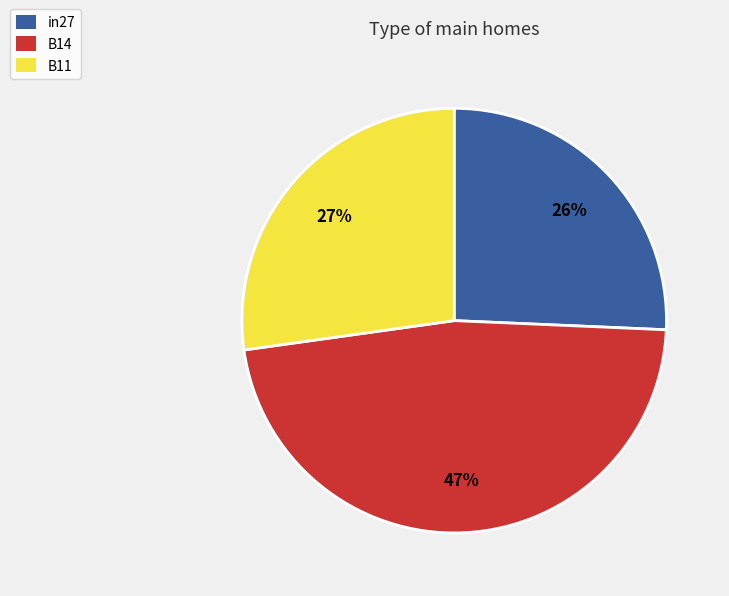

Combined, do B11 and B14 account for over 50%?

Yes